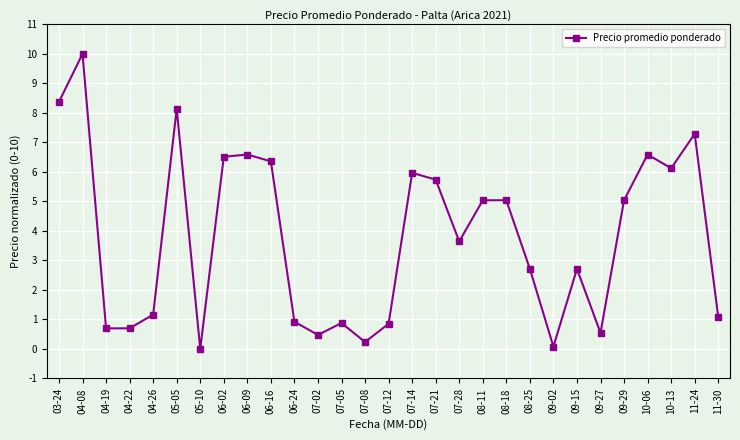

The chart shows a value of 0.8 at 07-28. True or false?

False